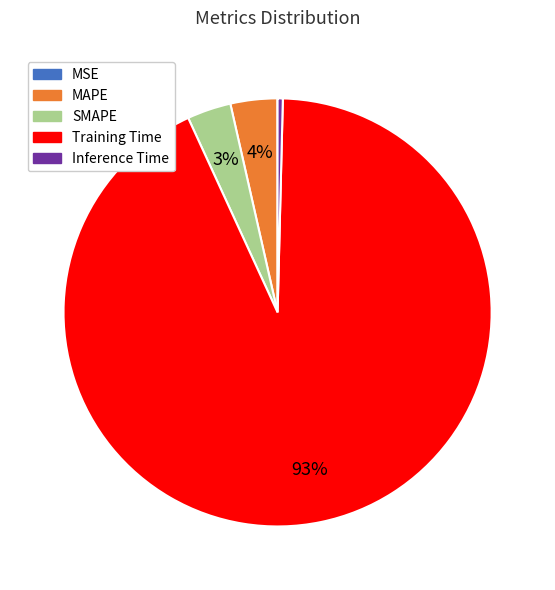

Which slice is the largest?

Training Time